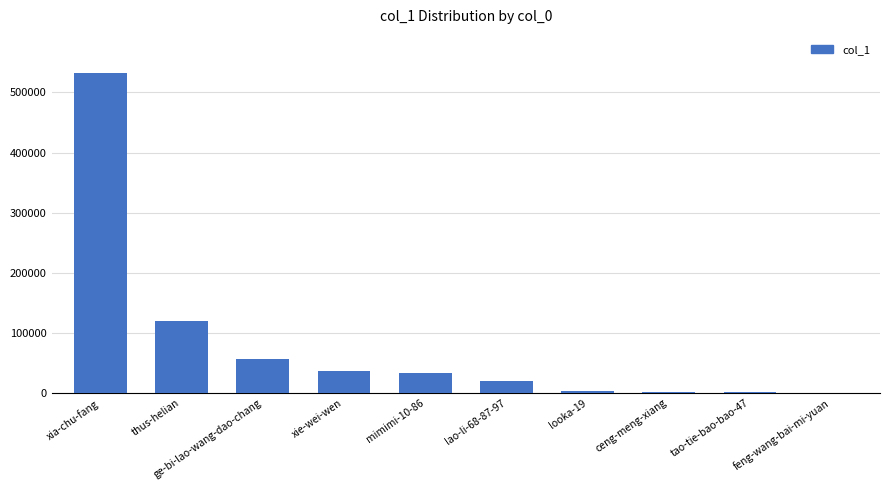

At which label does the data first exceed 33233?

xia-chu-fang